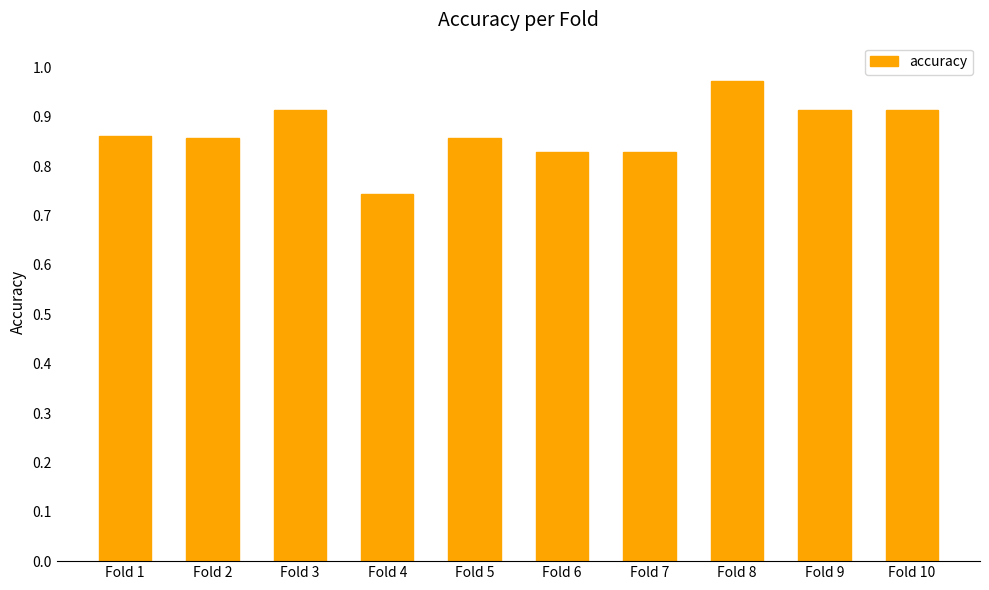

Which category has the highest value across all series?

Fold 8